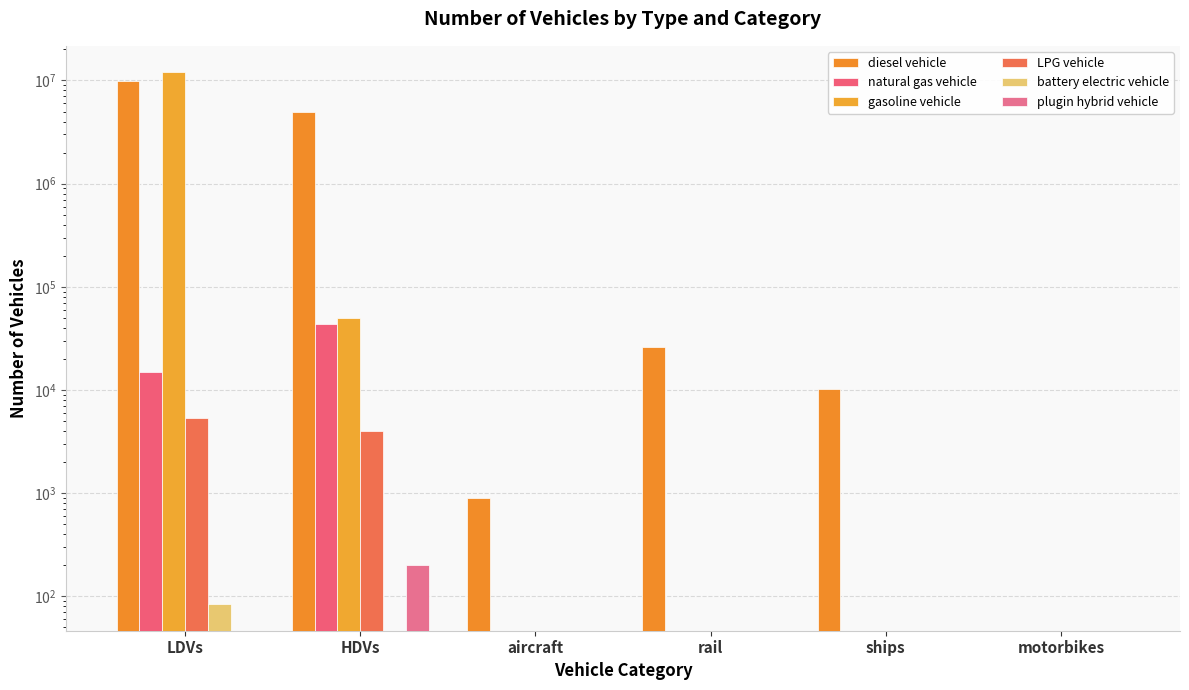

What is the difference between the second highest and minimum values in the natural gas vehicle series?

14866.6